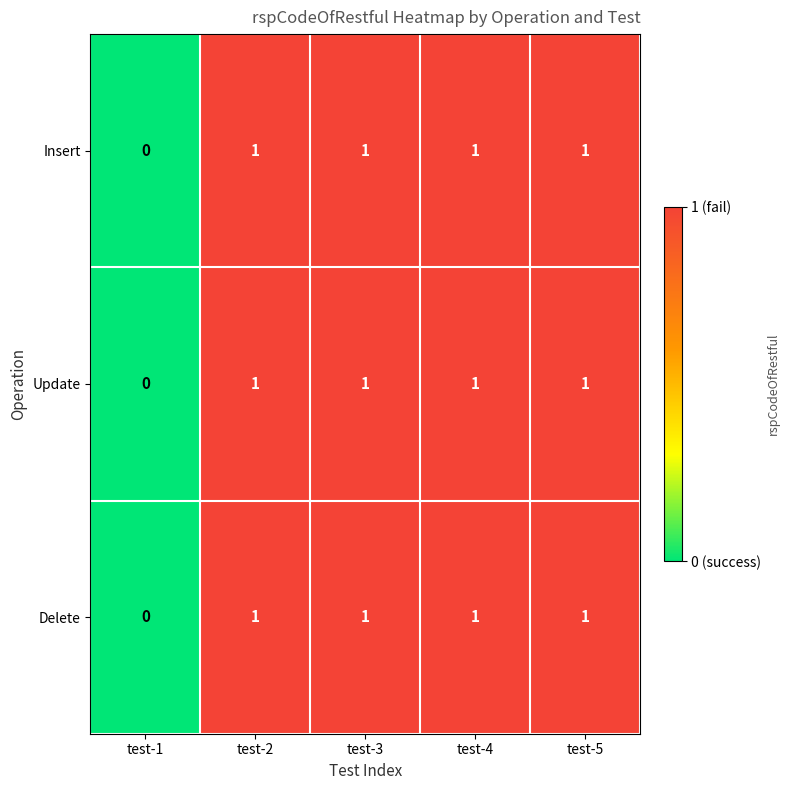

Which category has the lowest value in the Update series?

test-1